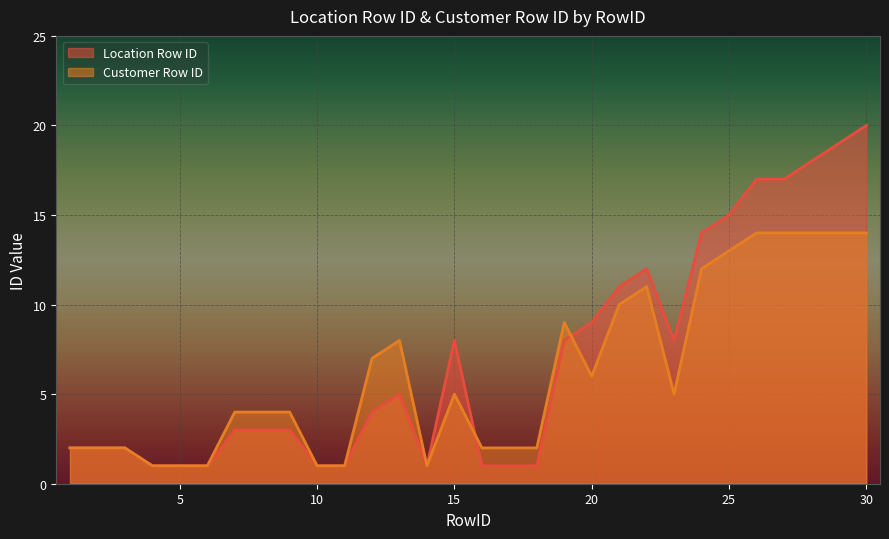

How many times do Customer Row ID and Location Row ID cross each other?

2